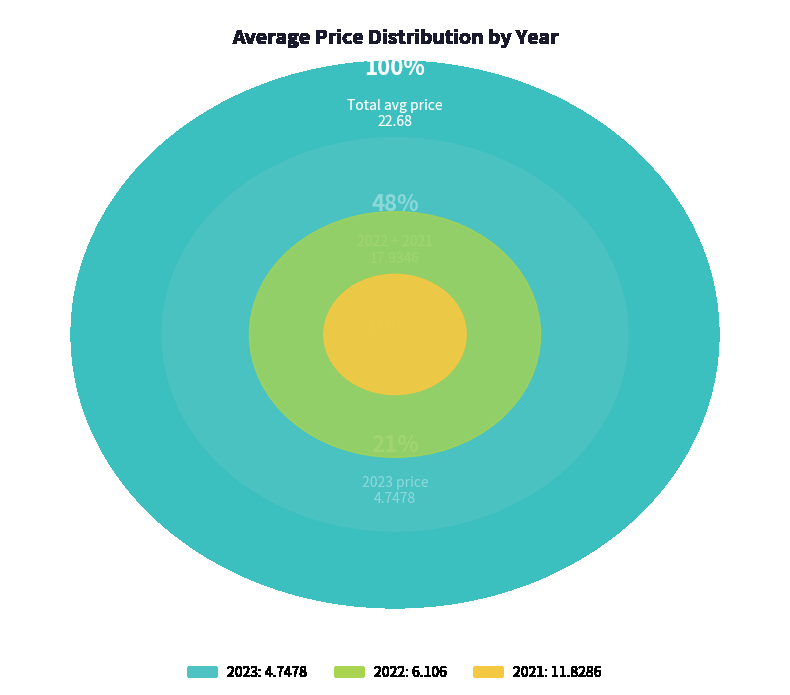

Rank the categories by value from lowest to highest.

2023, 2022, 2021